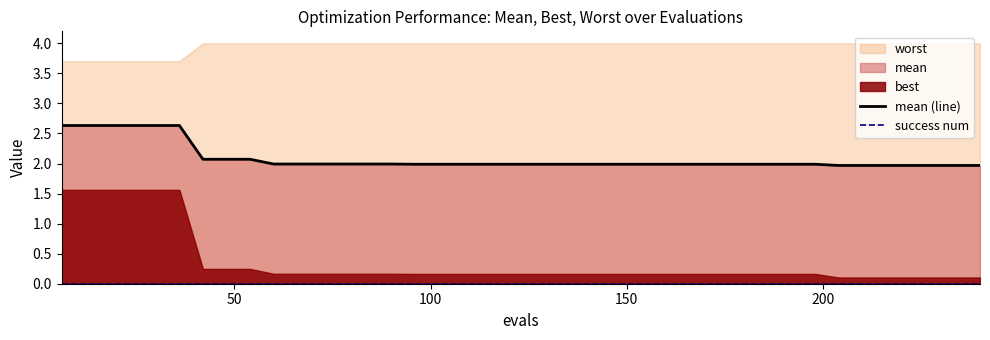

What is the highest value of the mean (line) series?

2.6